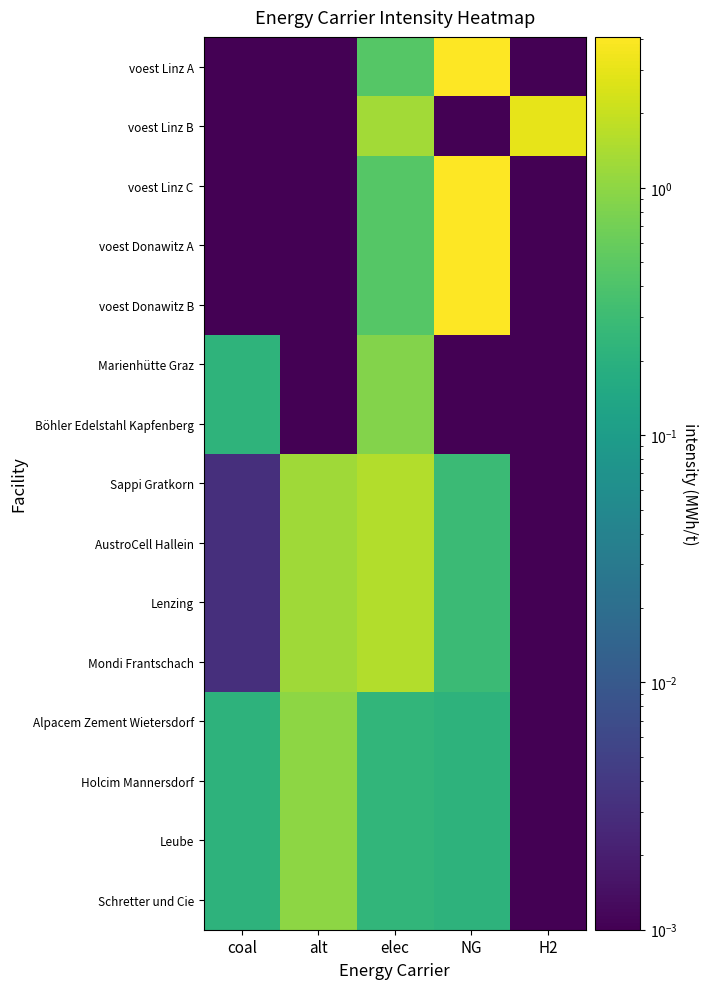

Which has a higher value, H2 or elec?

elec